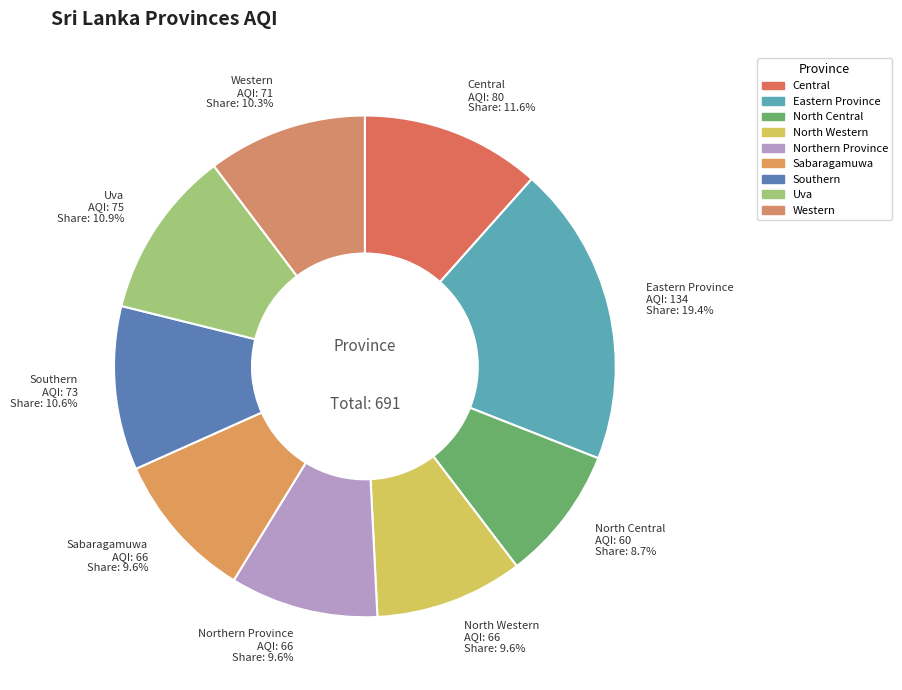

True or false: Southern accounts for 22% of the total.

False